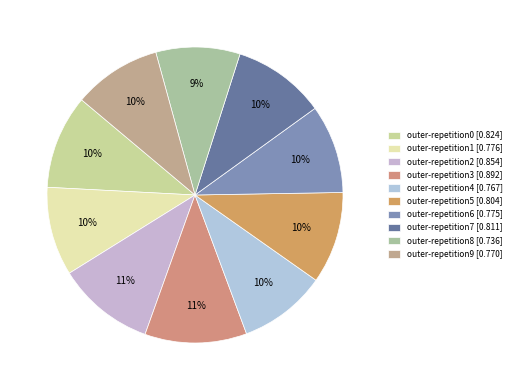

Is it true that outer-repetition6 is 1% of the pie?

False